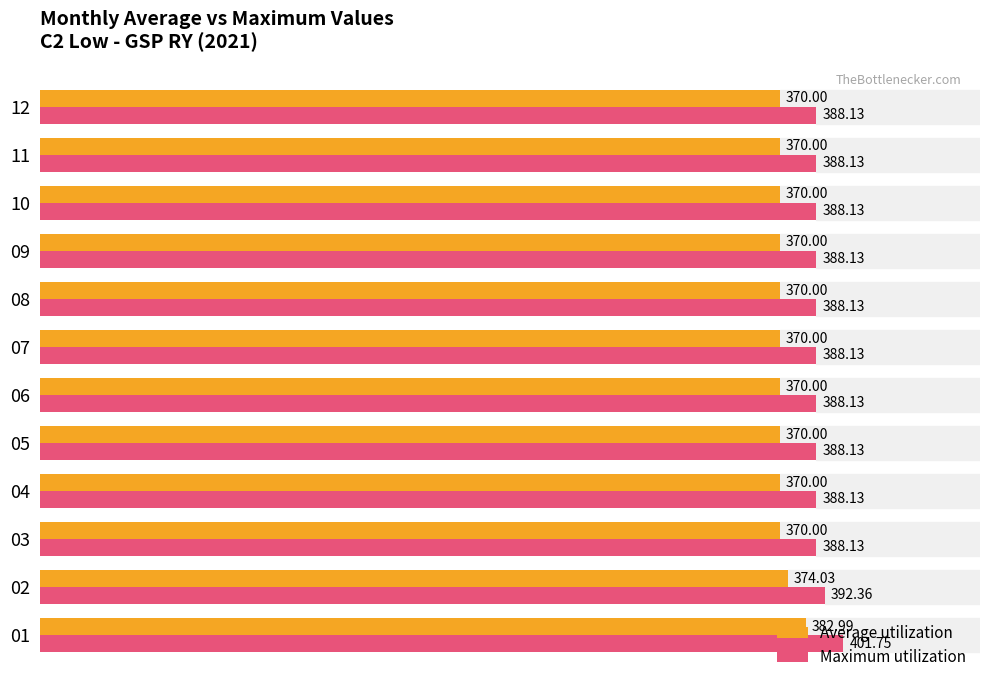

List the series in order of their overall mean, highest first.

Maximum utilization, Average utilization